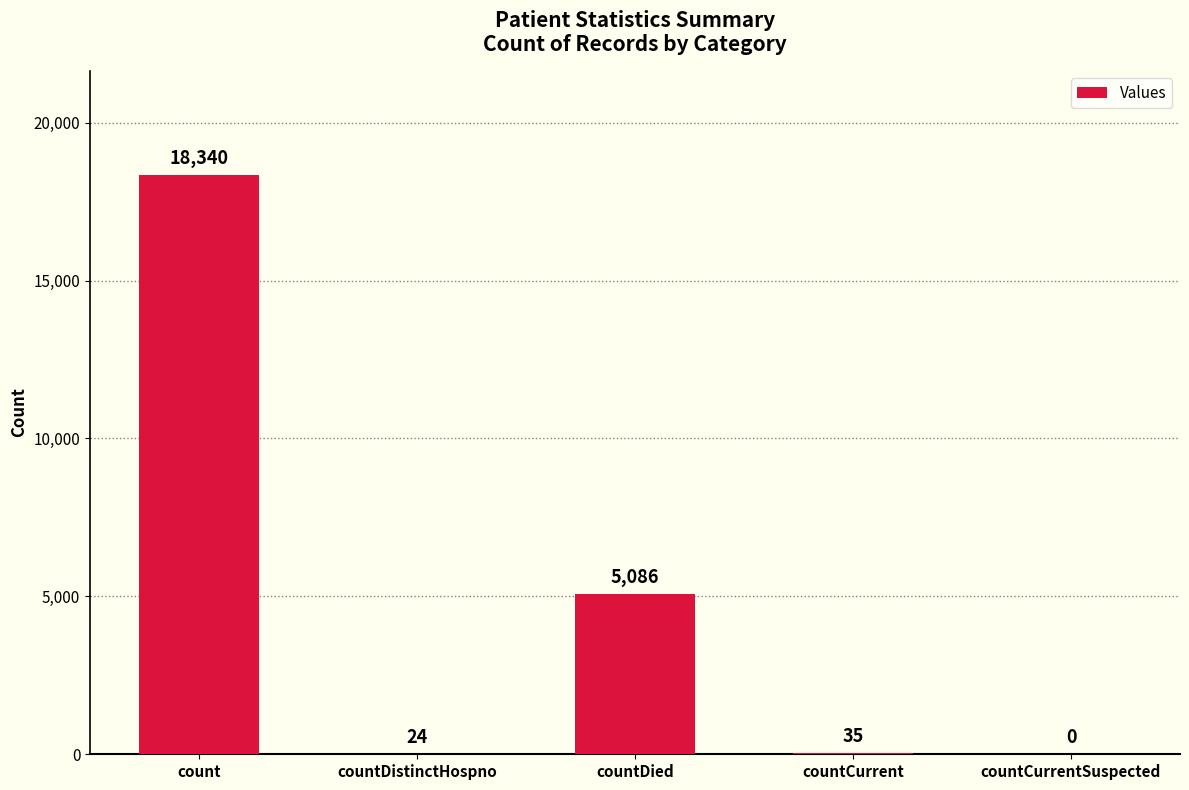

At which category does the chart reach its peak across all series?

count